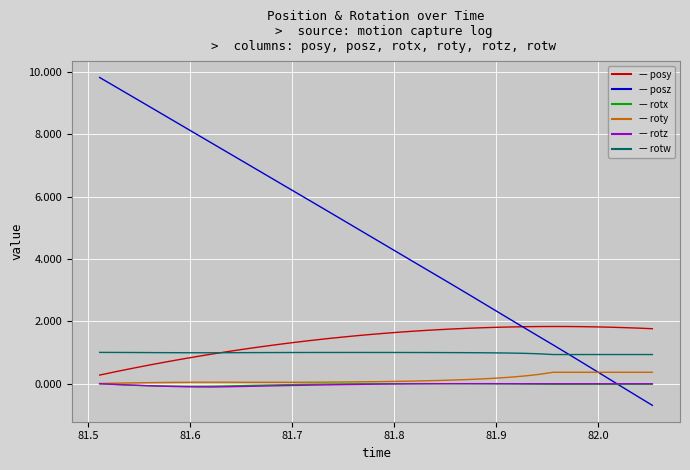

What is the greatest value displayed?

9.8